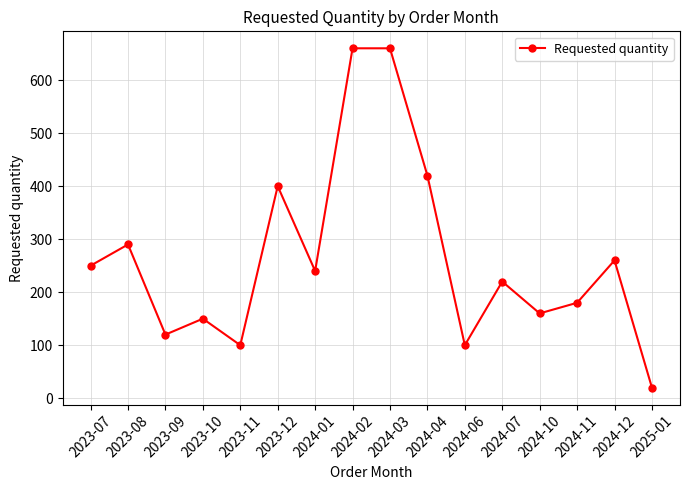

Where is the data nearest to the value 340?

2023-08